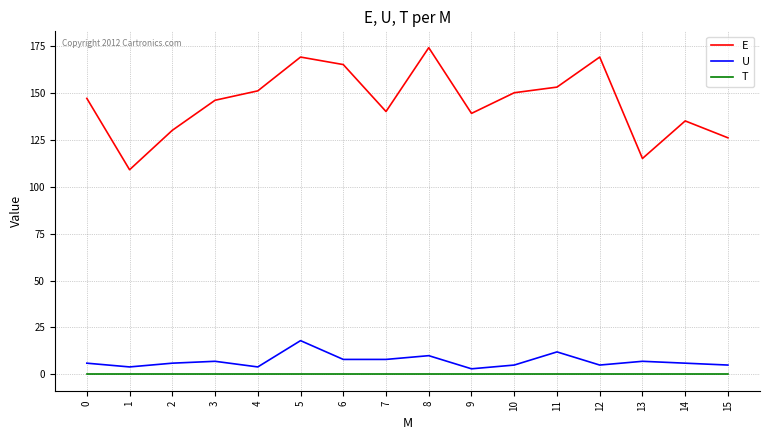

Does the chart display data point markers on the line(s)?

No